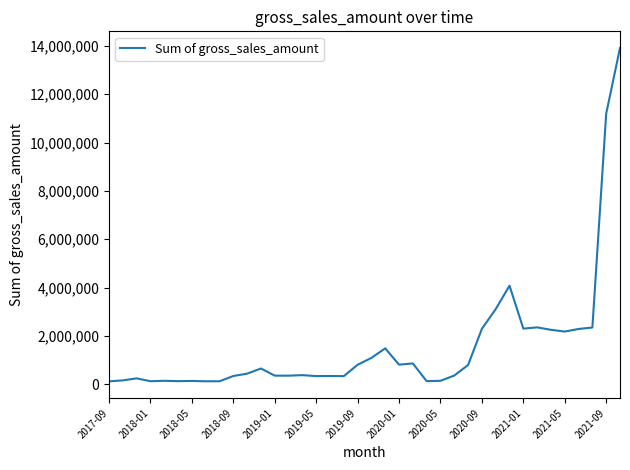

What is the difference between the maximum and minimum values?

13785821.7